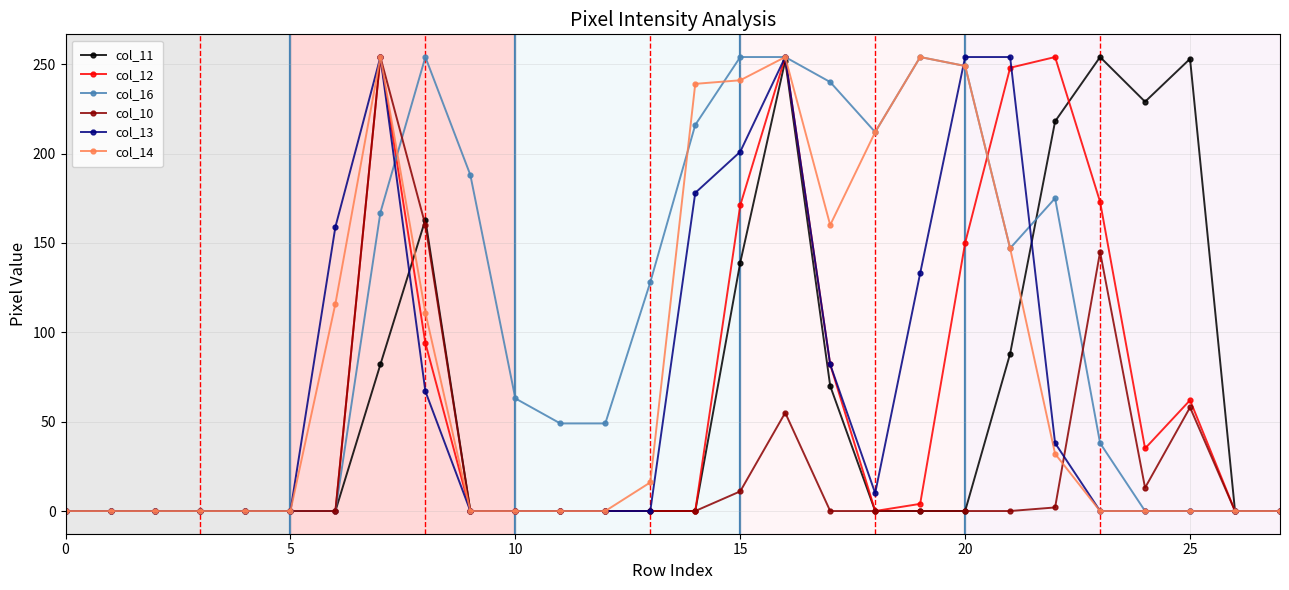

Which series has the largest total across all categories?

col_16